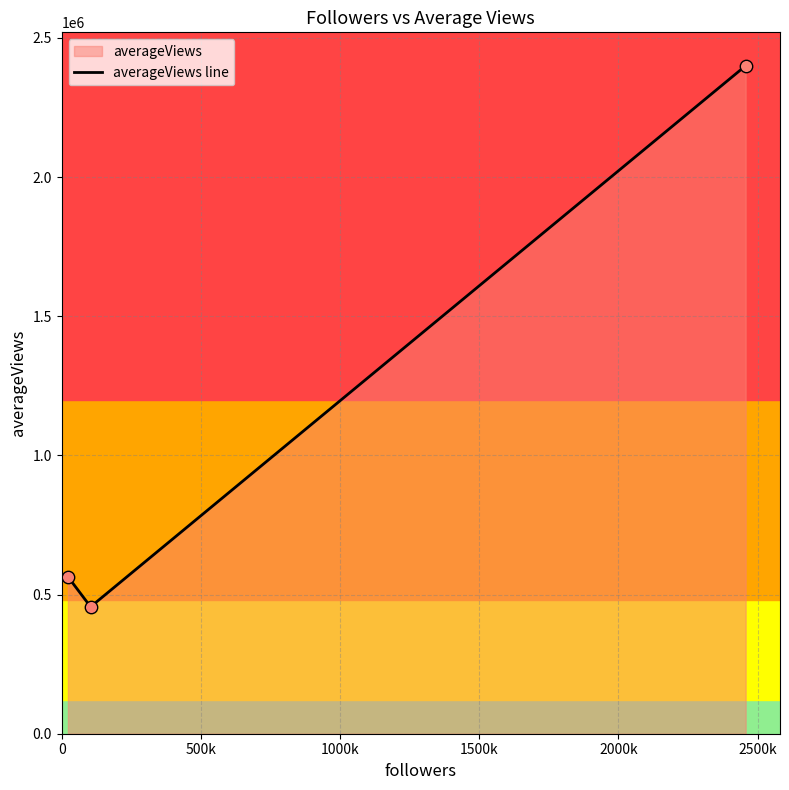

Between Person 1 and Person 2, which is larger?

Person 1